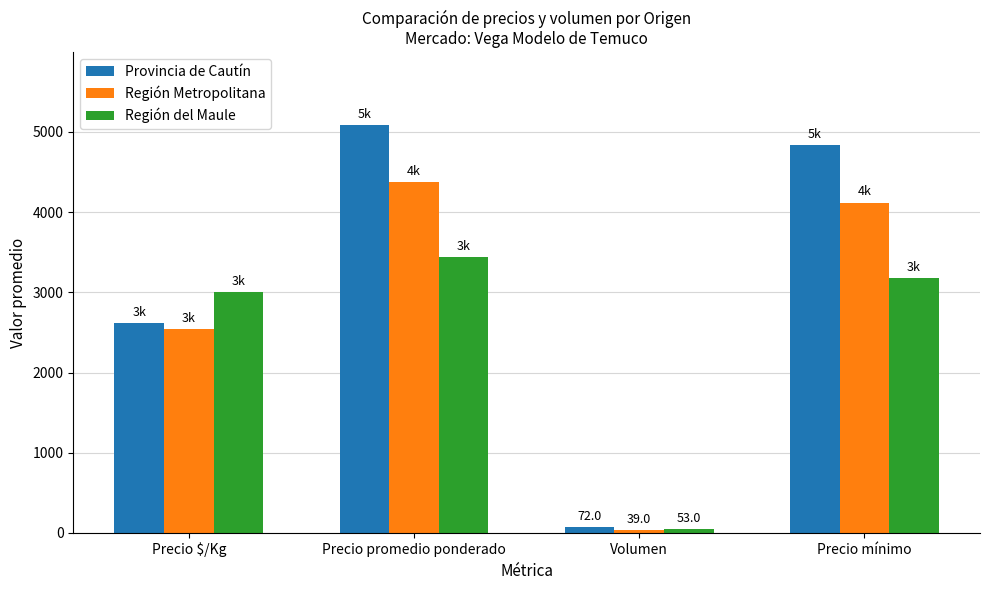

What is the total value across all series at Precio promedio ponderado?

12892